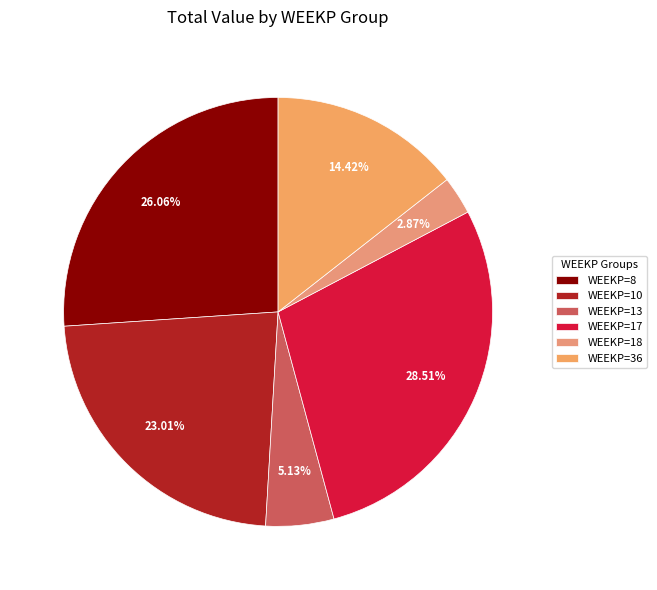

To the nearest percent, what is the average slice percentage?

17%